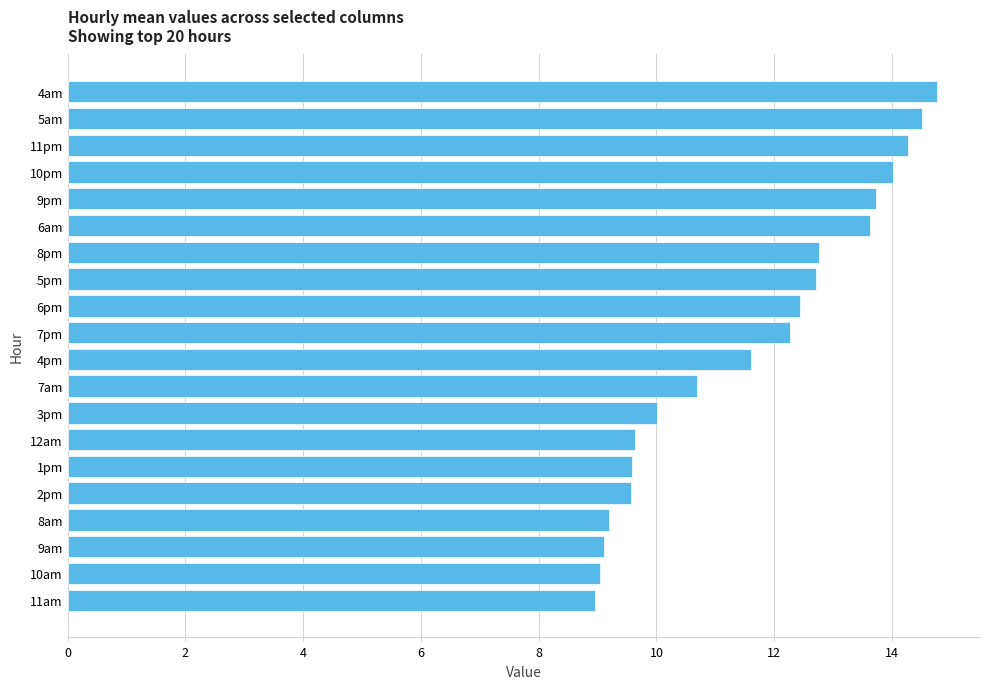

The chart shows a value of 3.0 at 9am. True or false?

False